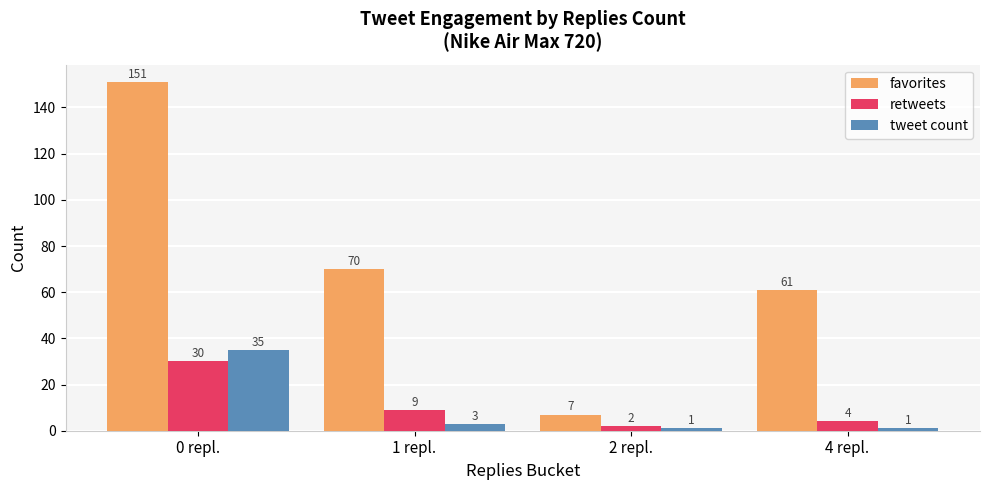

How many bars are there in total?

12